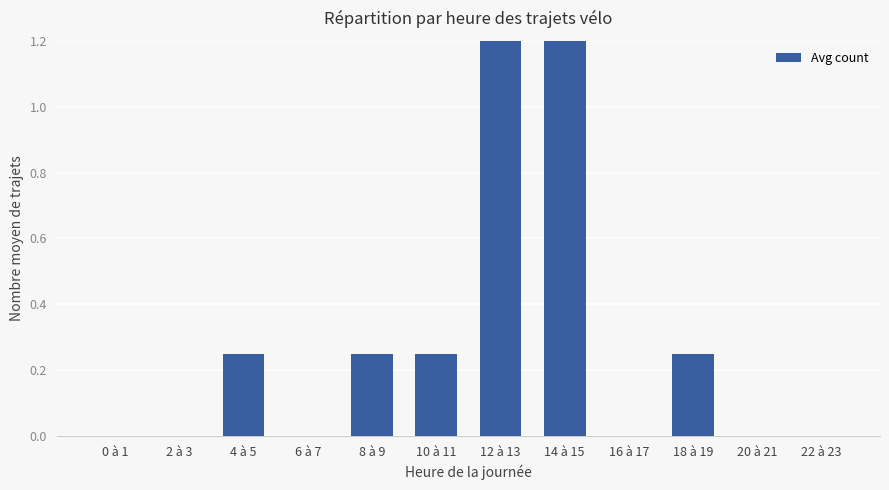

How many values are above zero?

6